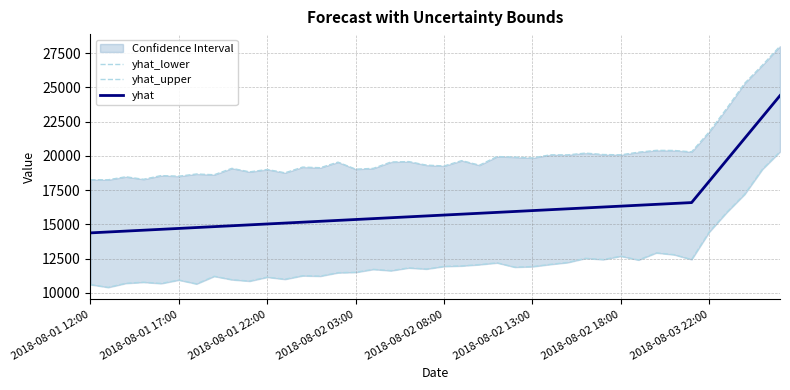

What is the difference between the yhat values at 11 and 27?

1041.9